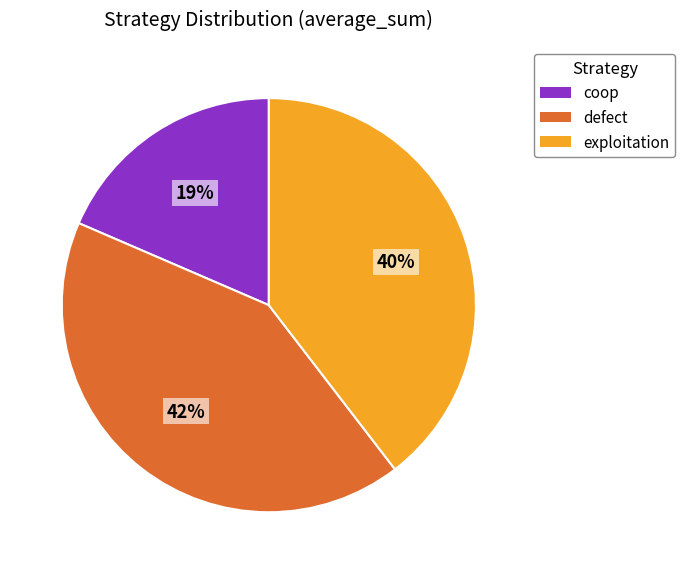

Which slice is the largest?

defect